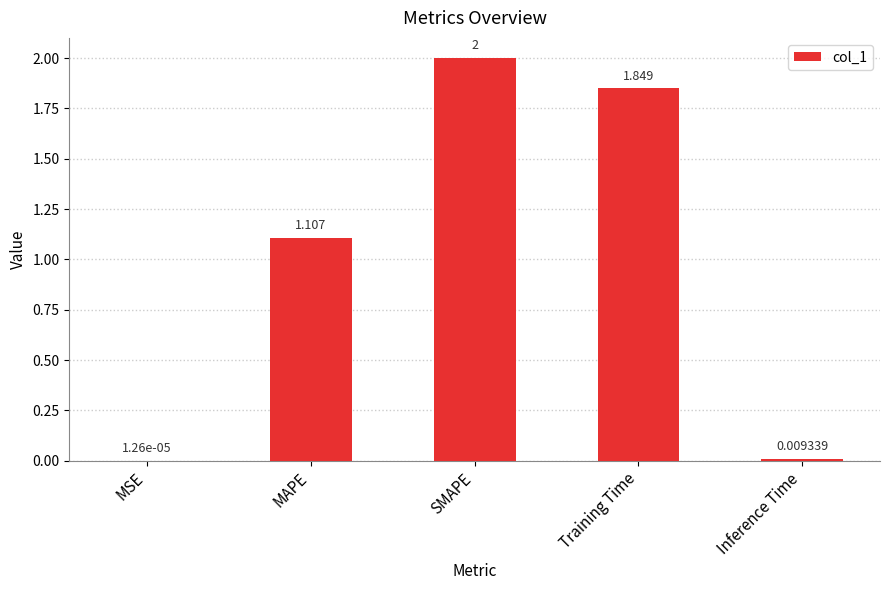

What is the change in value from MAPE to Inference Time?

-1.1